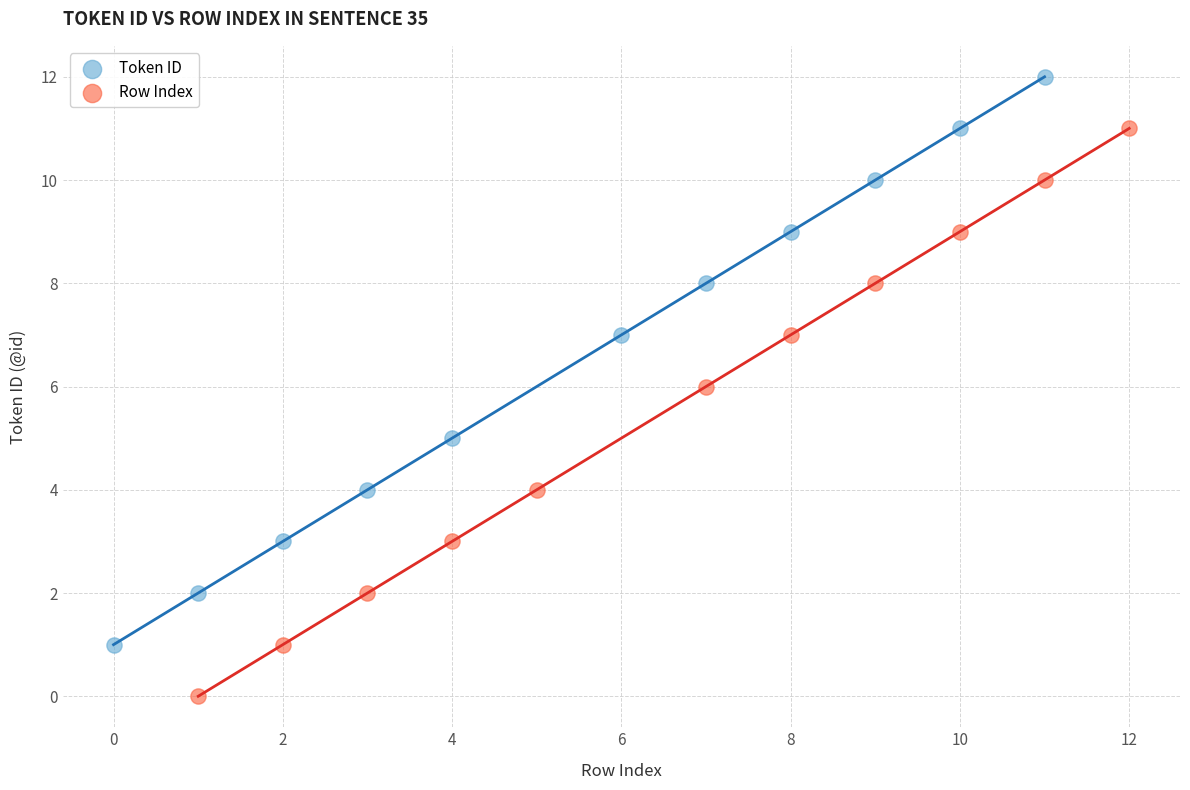

Which series reaches the maximum Y coordinate?

Token ID